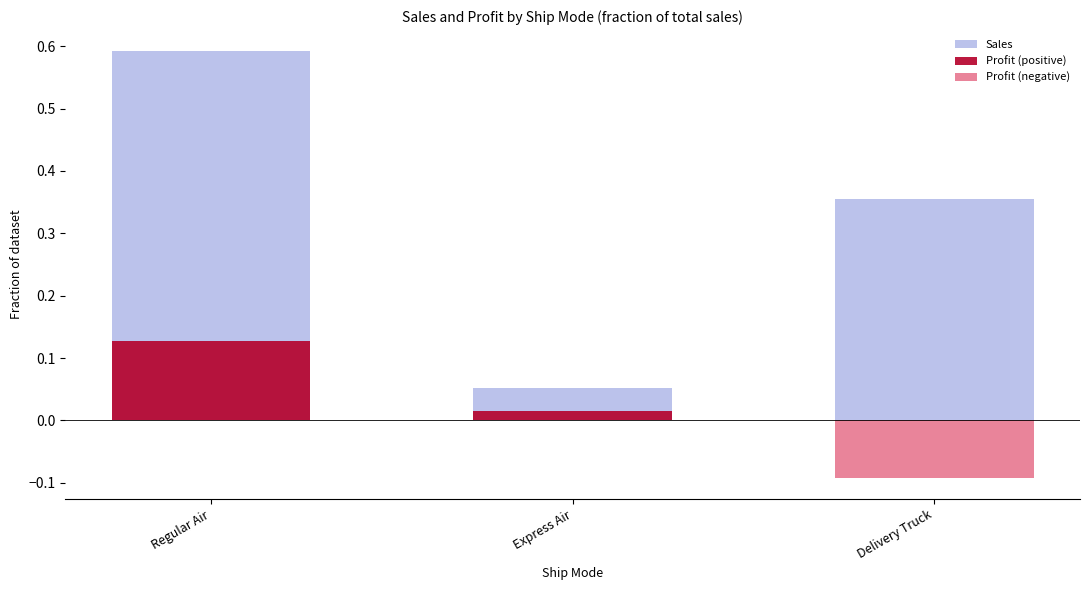

What are all the series names shown in the legend?

Sales, Profit (positive), Profit (negative)